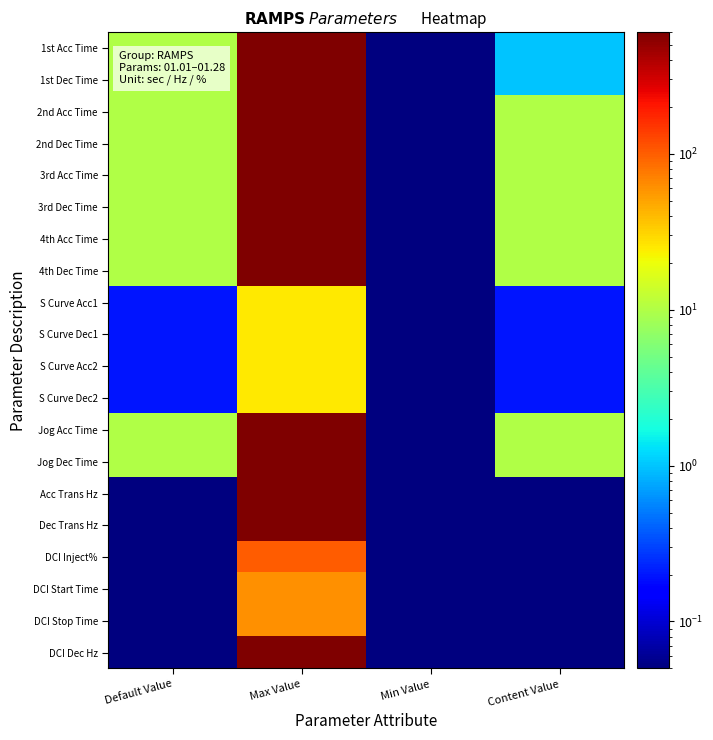

At how many categories does at least one series exceed 198?

1